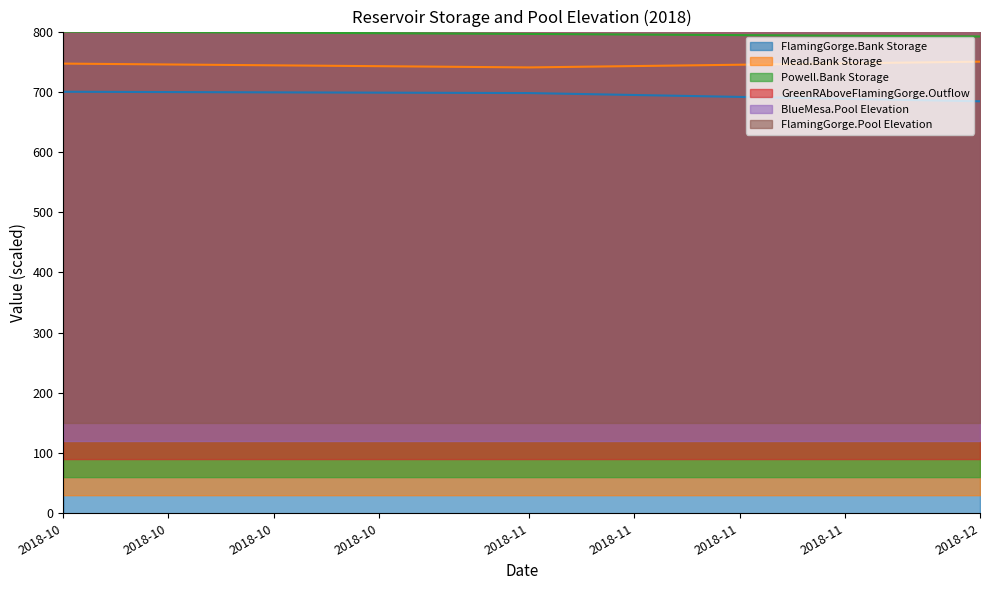

Does the chart display data point markers on the line(s)?

No